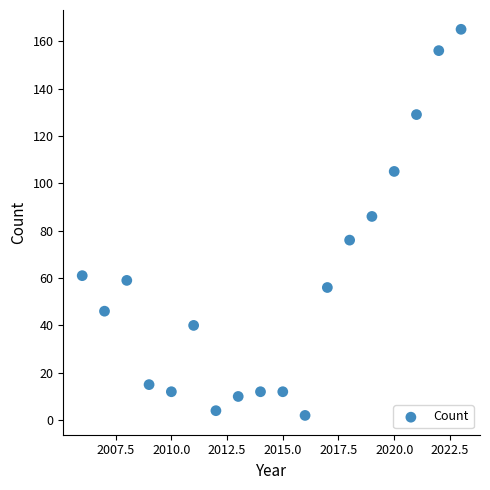

What is the range of X values (max minus min)?

17